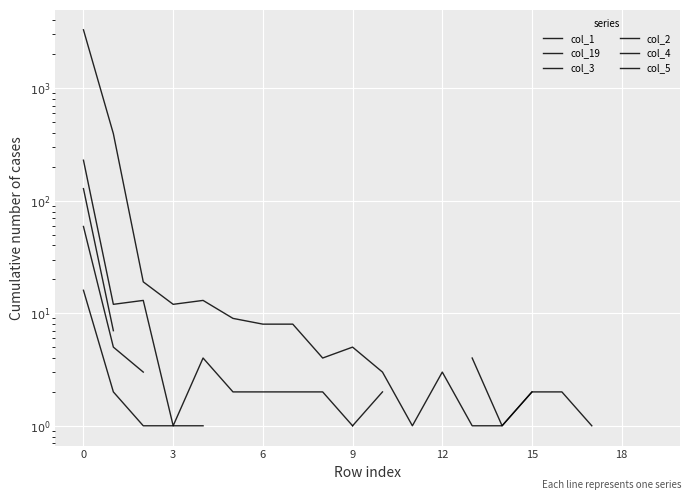

Is this an area chart (filled region under the line)?

No